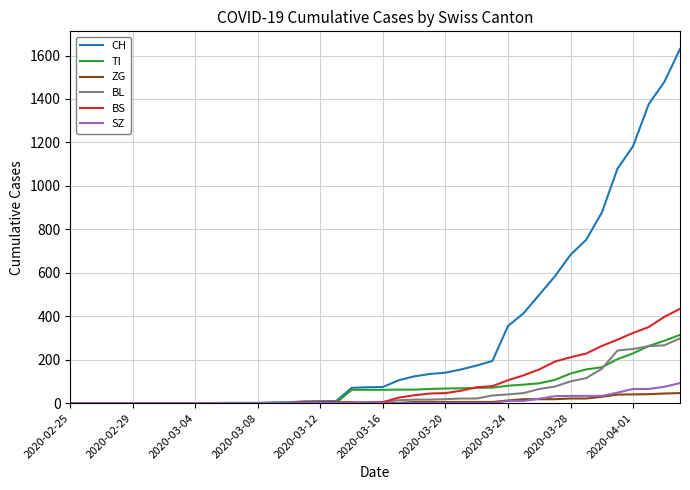

Which series has the widest spread of values?

CH